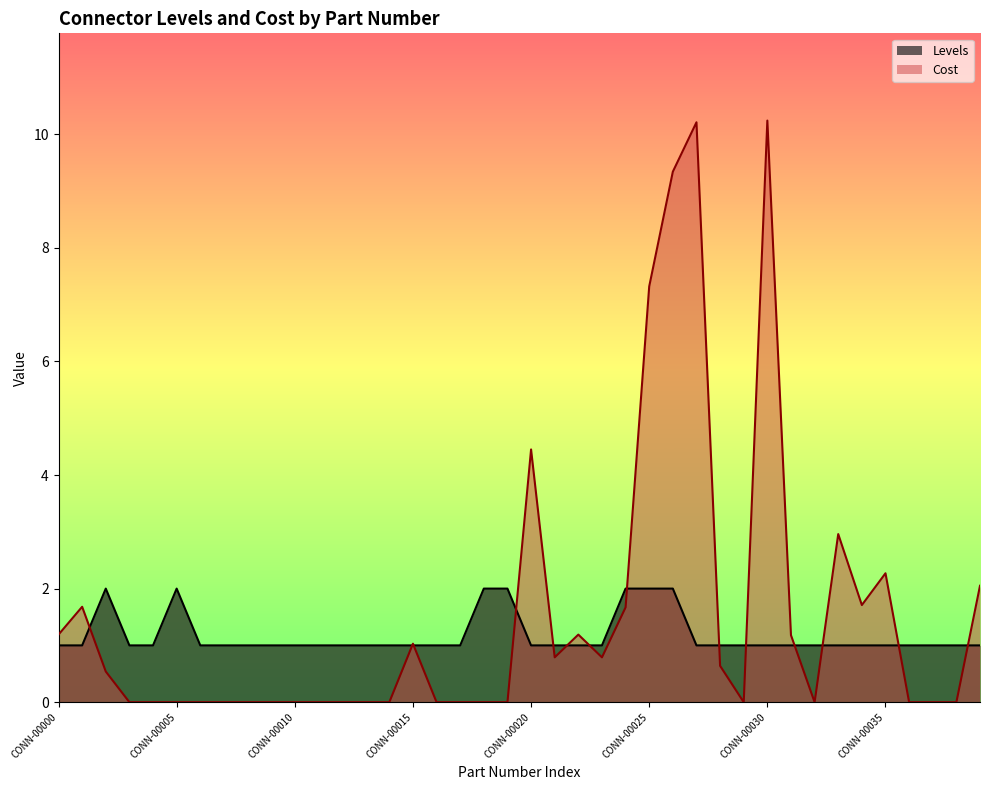

Is the value of Levels at CONN-00001 greater than the value of Cost at CONN-00031?

No